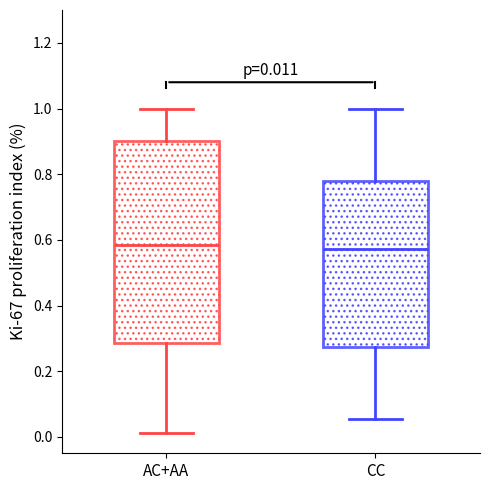

Comparing the boxes themselves (not the whiskers), which one is the tallest?

AC+AA